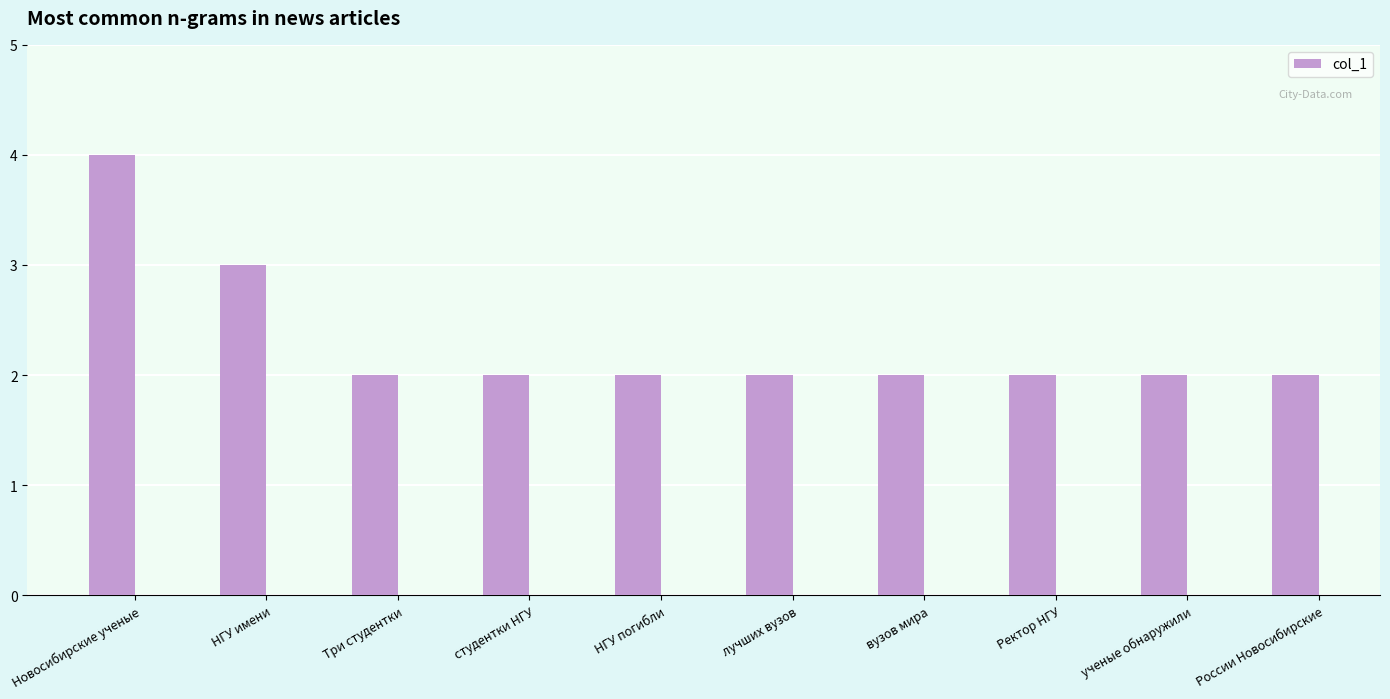

Approximately how many times larger is the value at НГУ погибли compared to вузов мира?

1.0